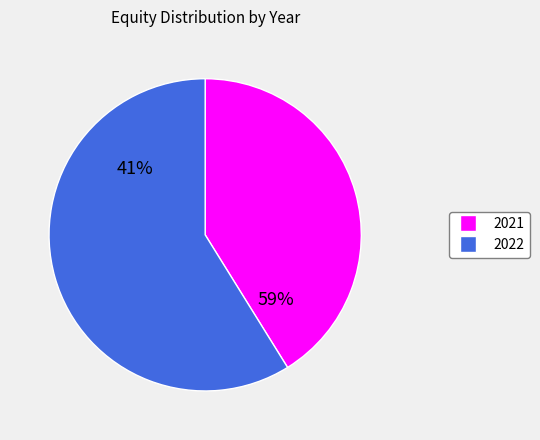

What is the smallest slice in the pie chart?

2021